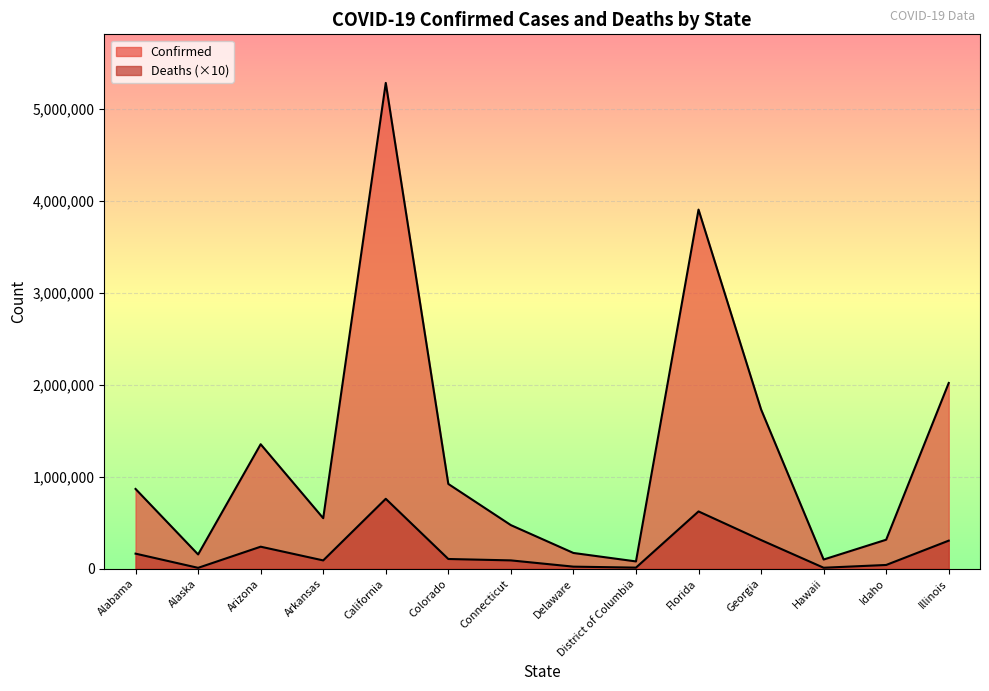

What is the smallest value displayed?

9760